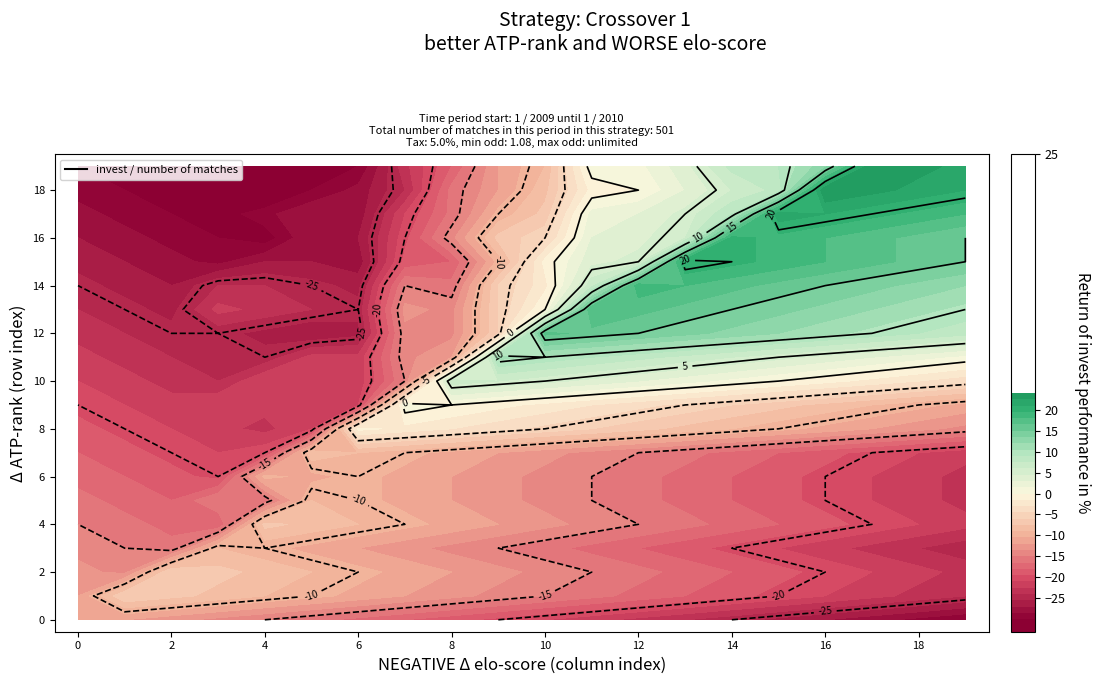

What is the smallest value displayed?

-33